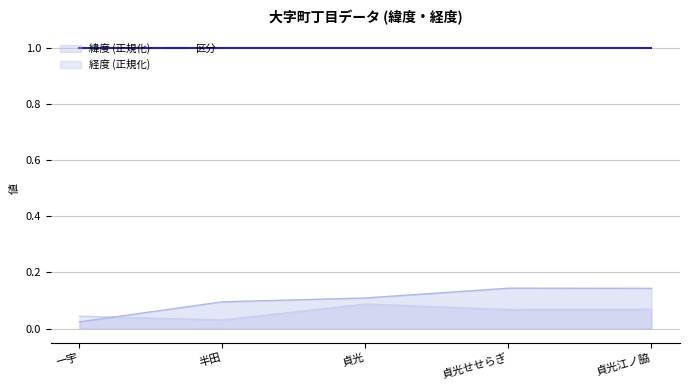

What is the approximate value of 緯度 at 貞光せせらぎ?

0.1